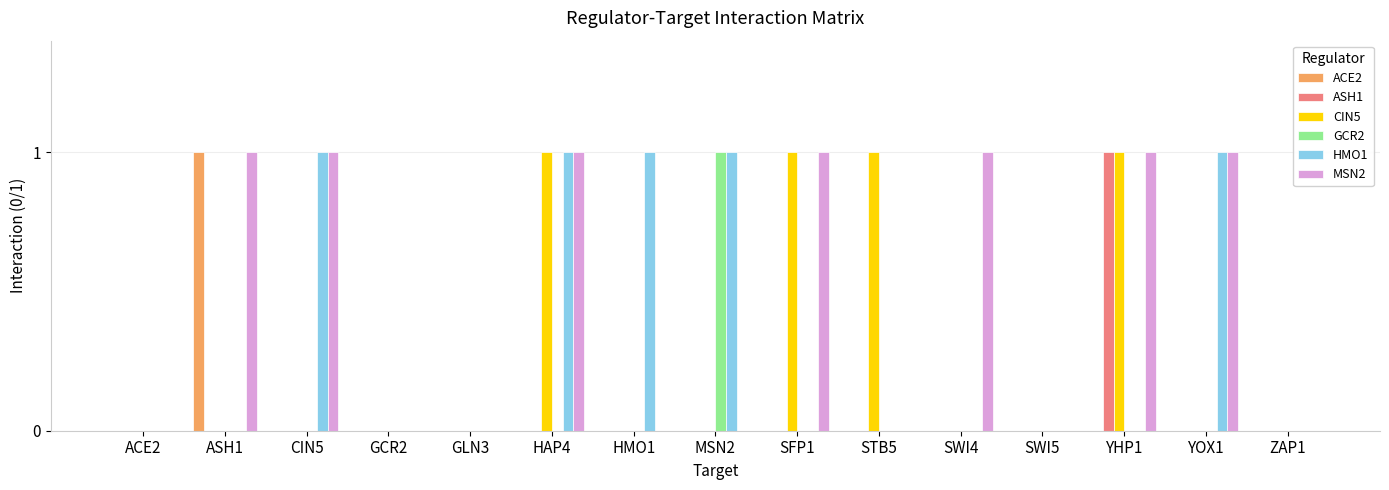

What is the sum of all CIN5 values?

4